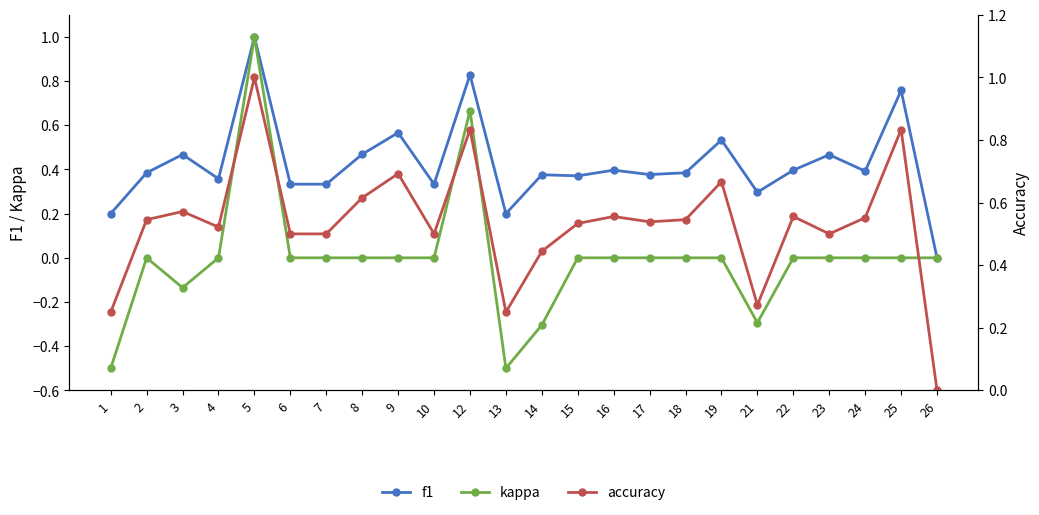

What is the maximum value shown in the chart?

1.0